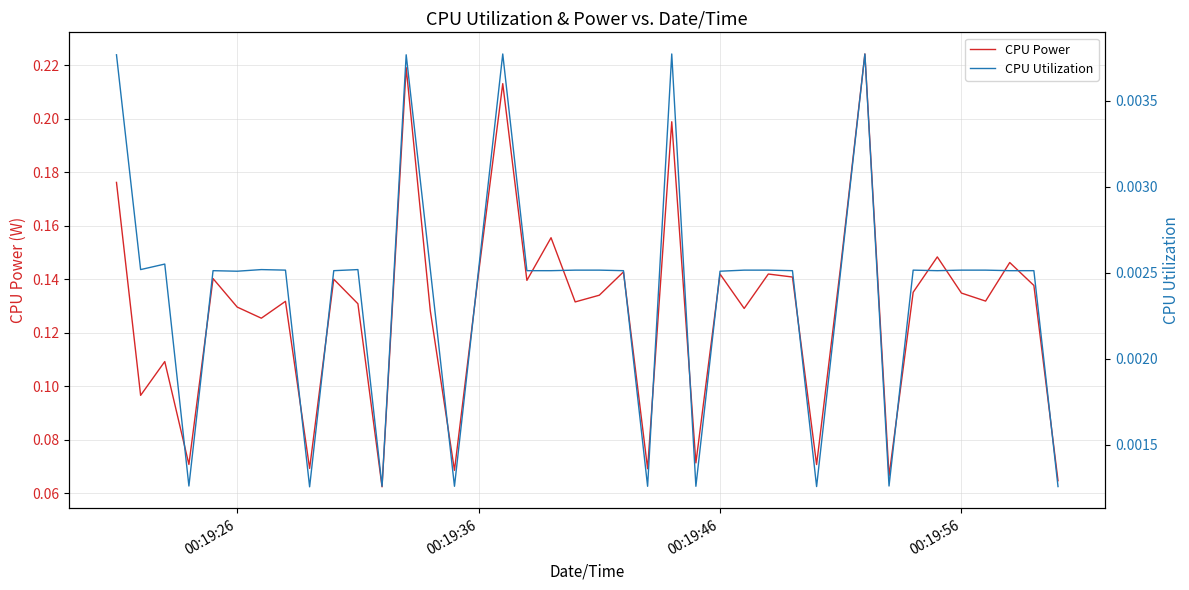

Which series has the widest spread of values?

CPU Power